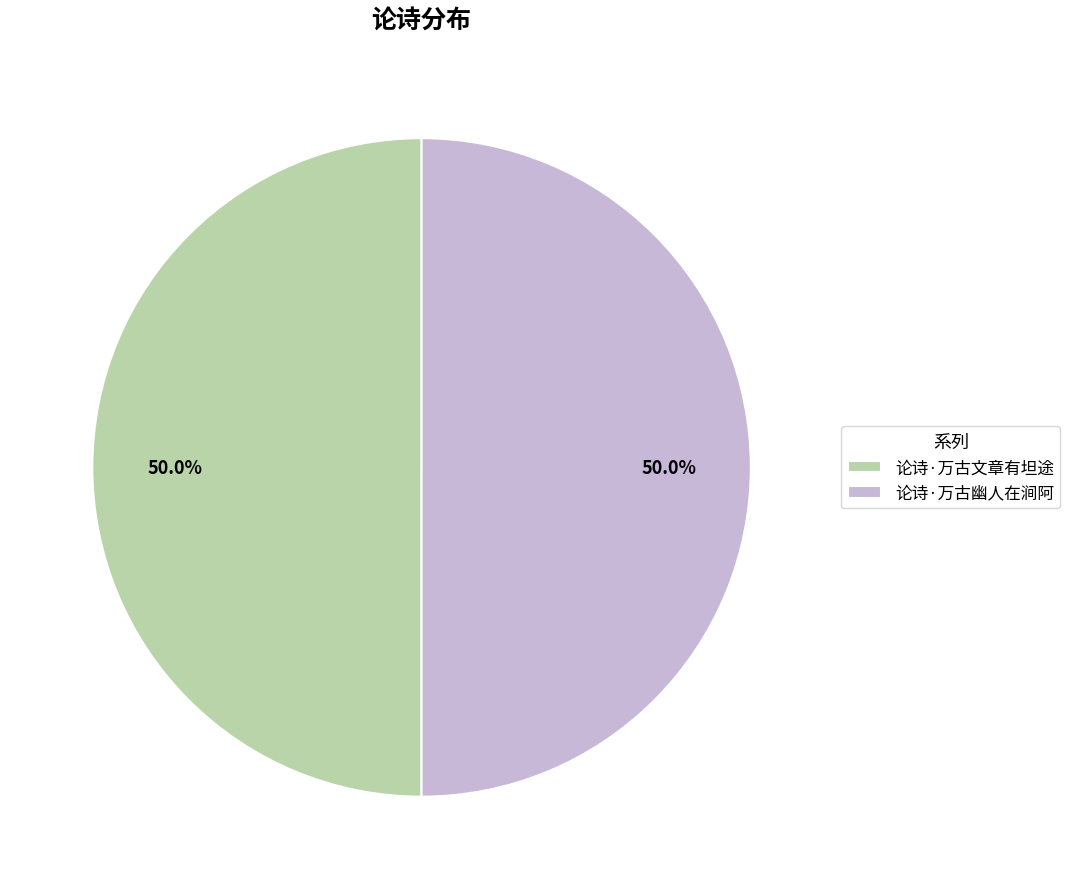

True or false: 论诗·万古幽人在涧阿 accounts for 50% of the total.

True